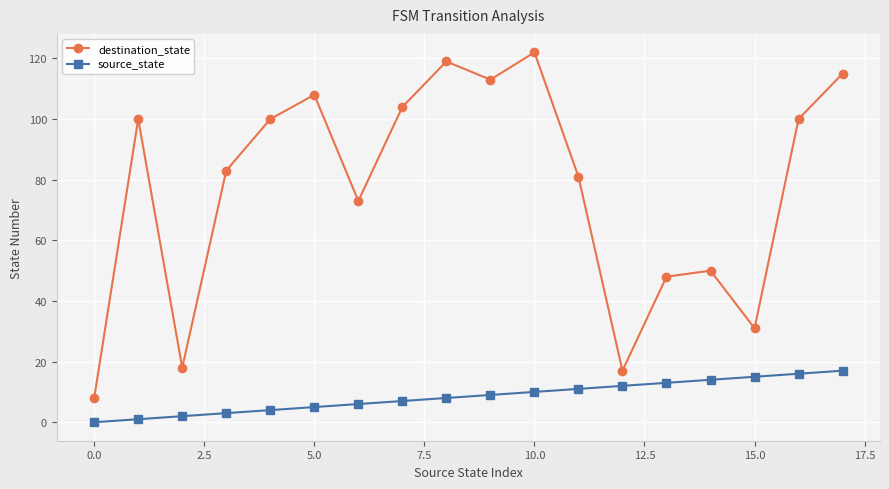

What is the highest value of the source_state series?

17